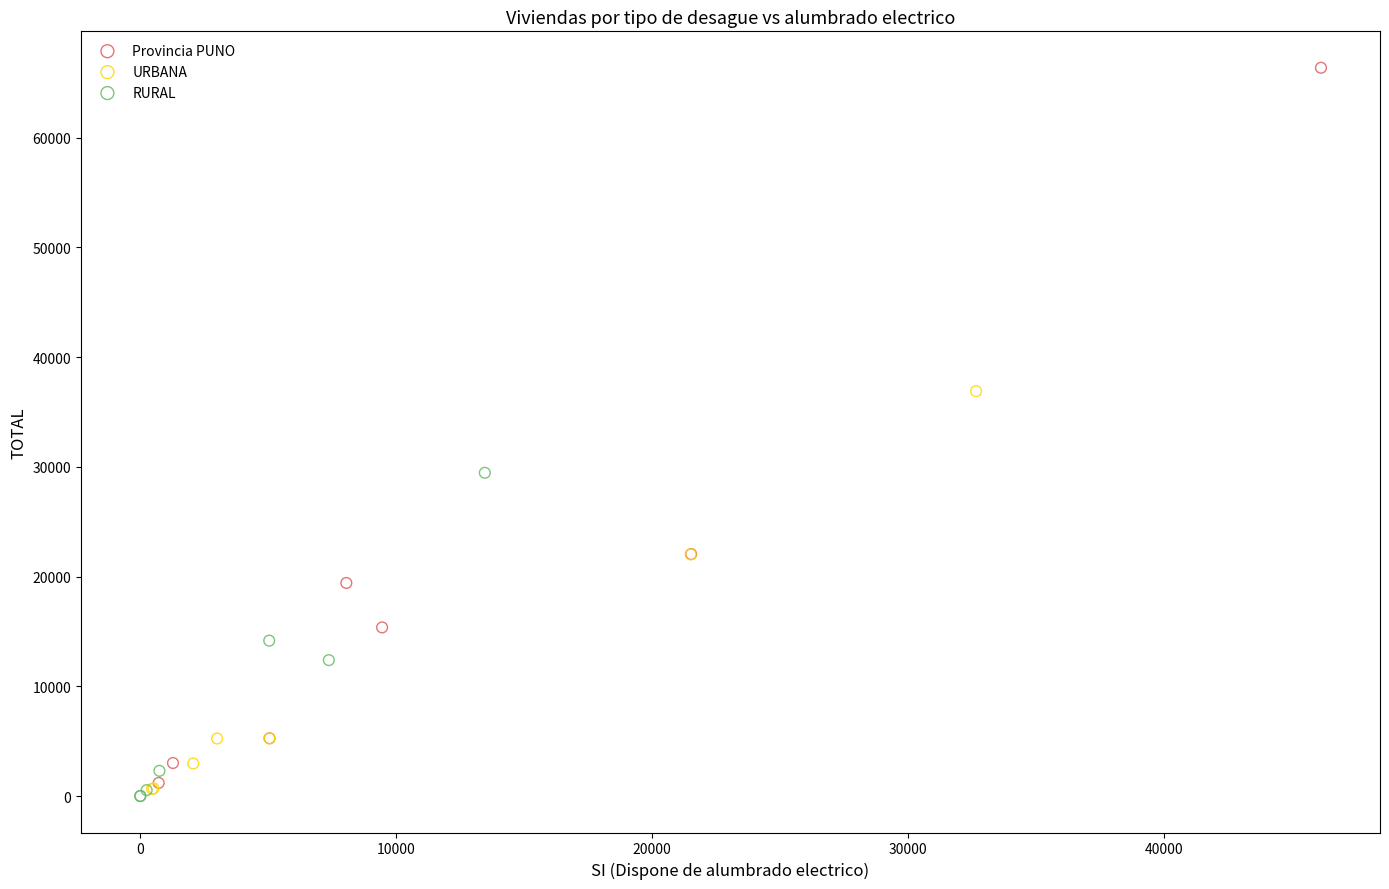

What are all the series names shown in the legend?

Provincia PUNO, URBANA, RURAL